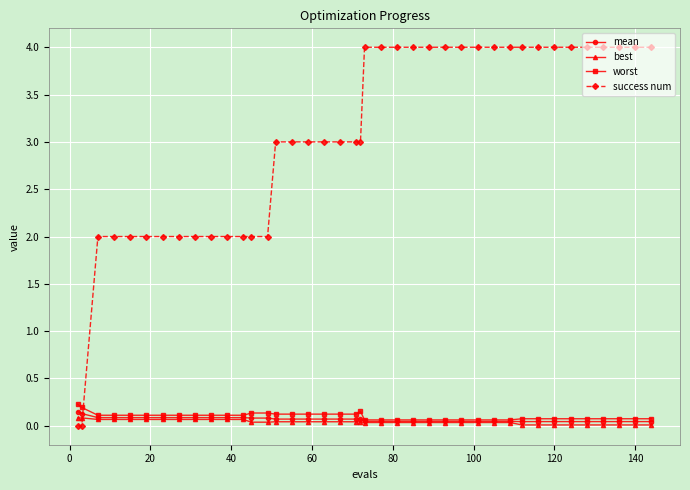

What is the value of the mean point at the 13th from the left?

0.1